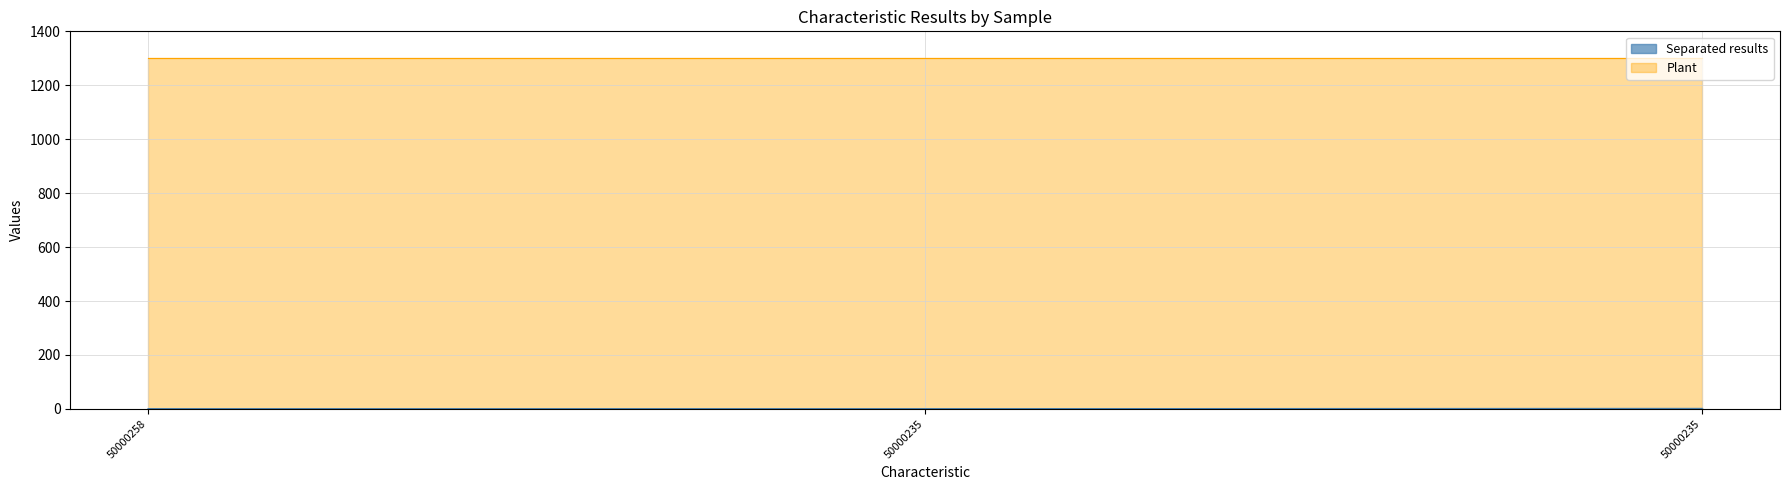

Count the number of data series in this chart.

2